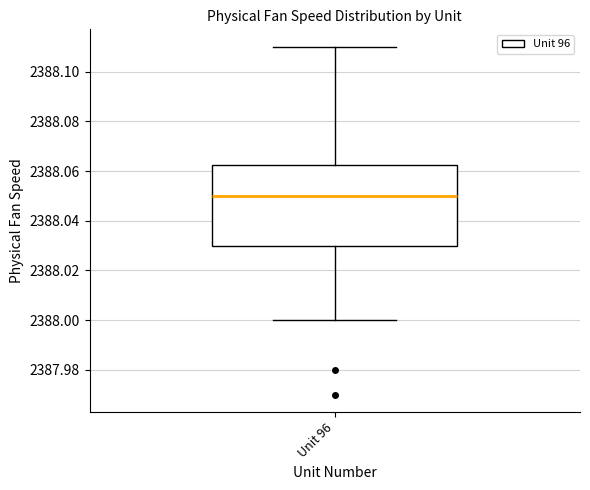

Read this box plot against the y-axis: the position of the median line, the range covered by the box, and the ends of both whiskers. The values are not printed on the chart, so give them approximately, as read against the axis.

median 2388.050, box 2388.030 to 2388.062, whiskers 2388.000 to 2388.110